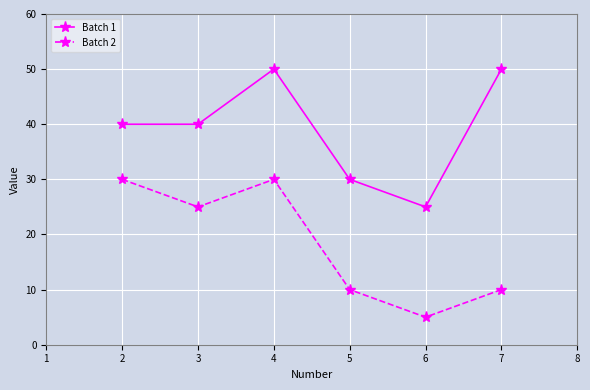

Reading right to left, extract all data points from this chart.

Batch 1: 50	25	30	50	40	40
Batch 2: 10	5	10	30	25	30